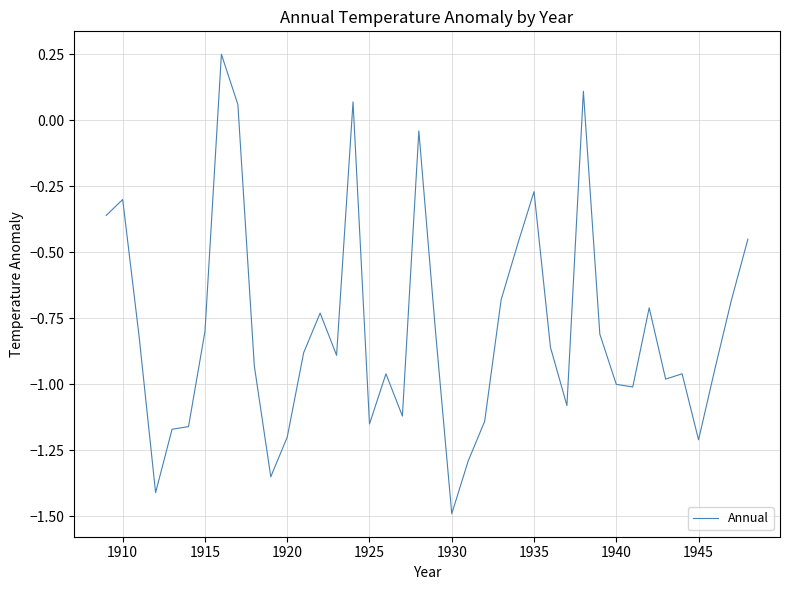

What is the difference between the maximum and minimum values?

1.7